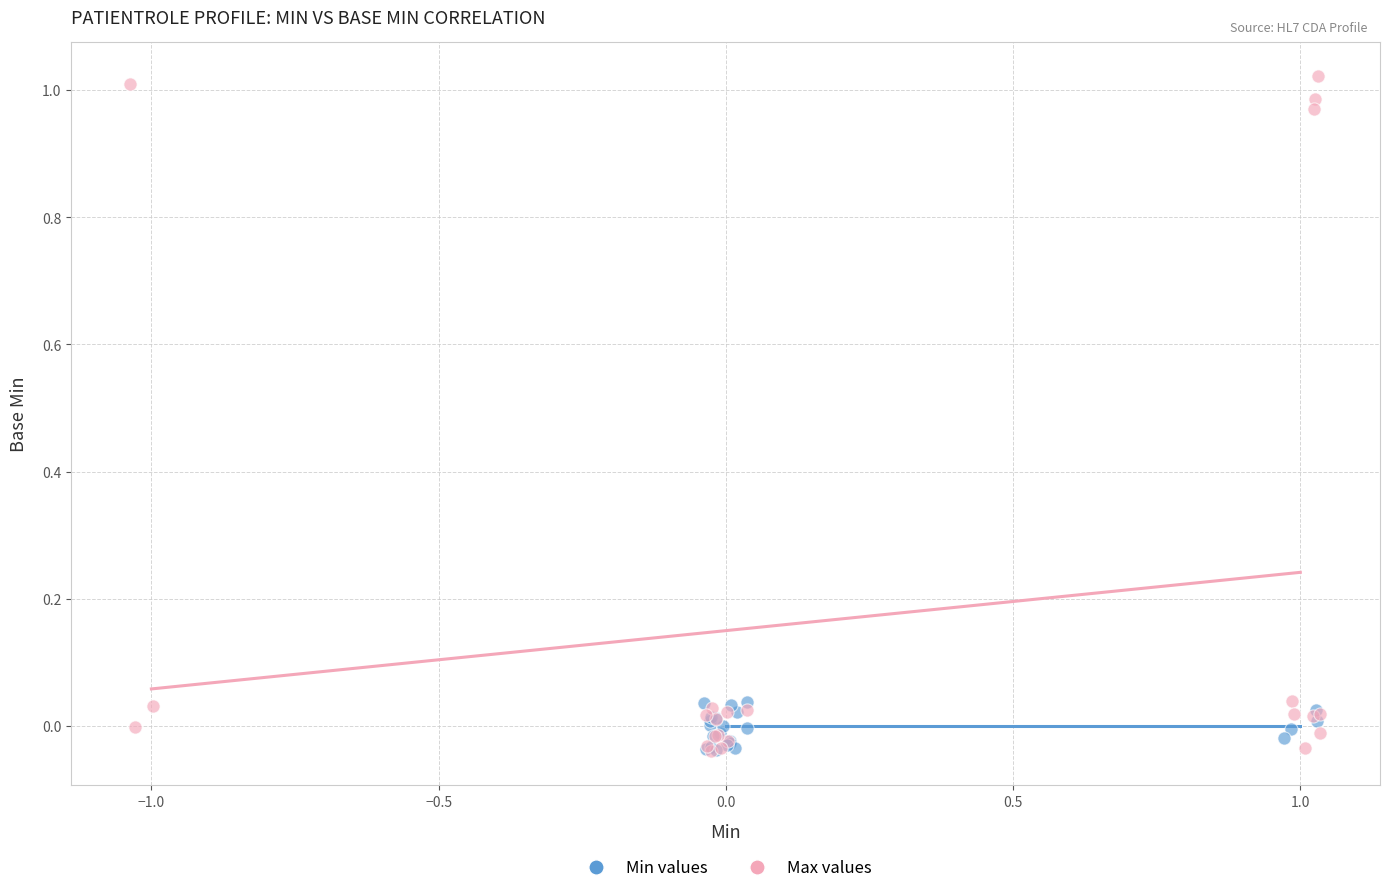

Which series has the widest spread of Y values?

Max values